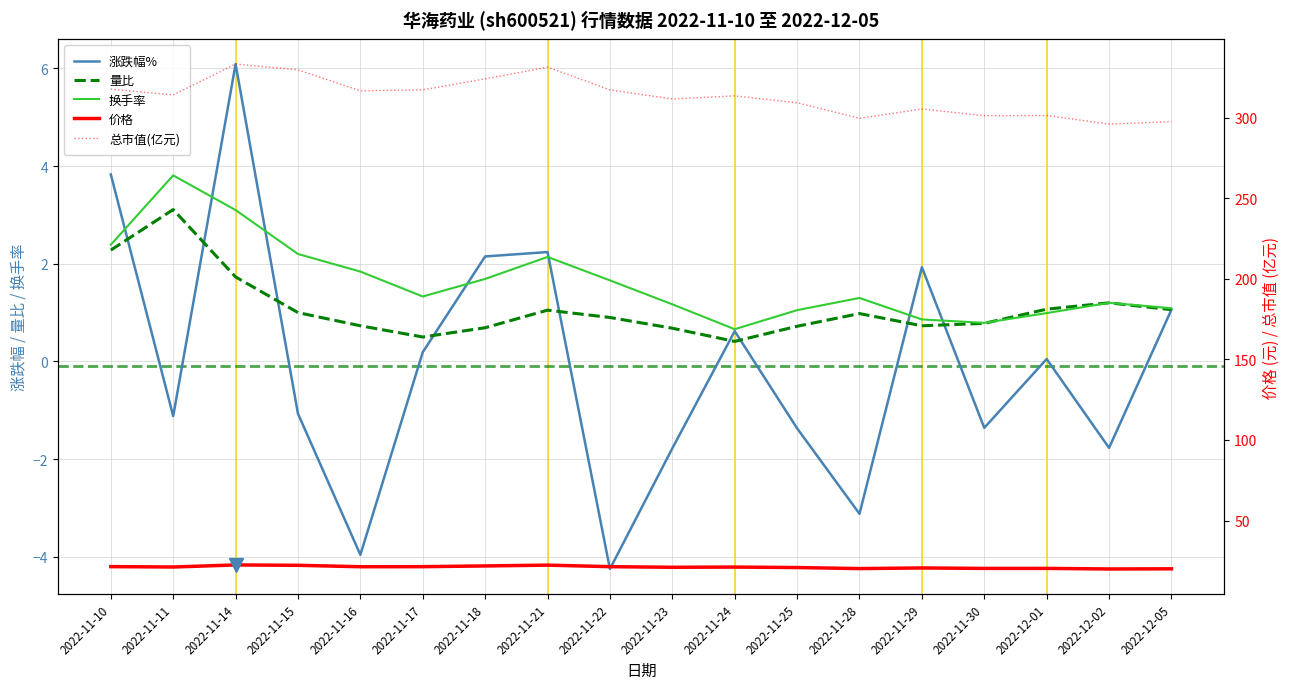

How many positive values does the 涨跌幅% series have?

9